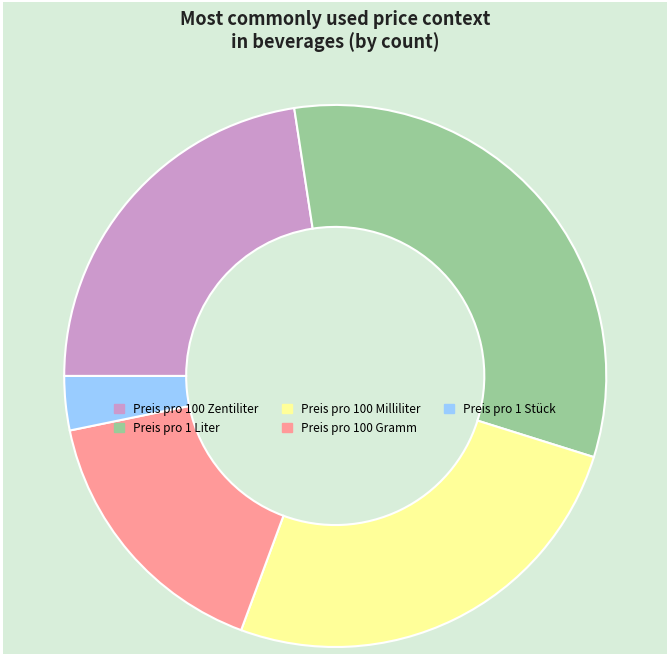

Approximately how many times larger is the value at Preis pro 100 Milliliter compared to Preis pro 1 Stück?

8.0